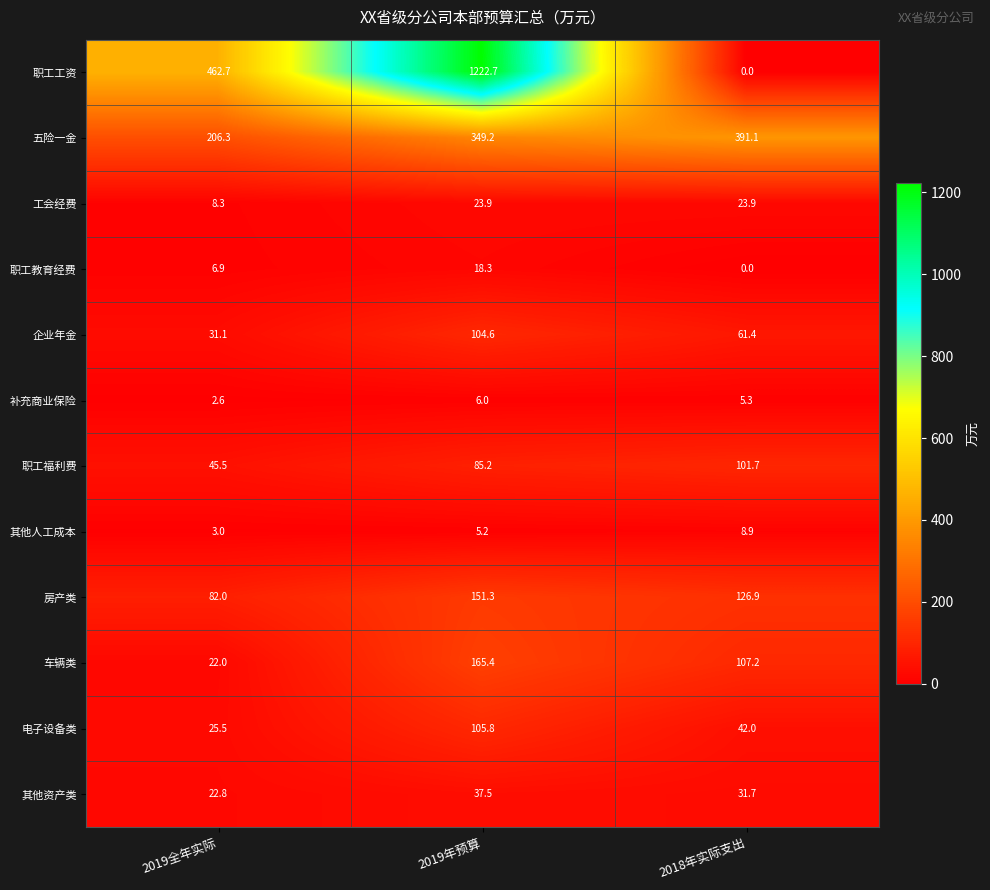

Rank the categories by 五险一金 value from lowest to highest.

2019全年实际, 2019年预算, 2018年实际支出